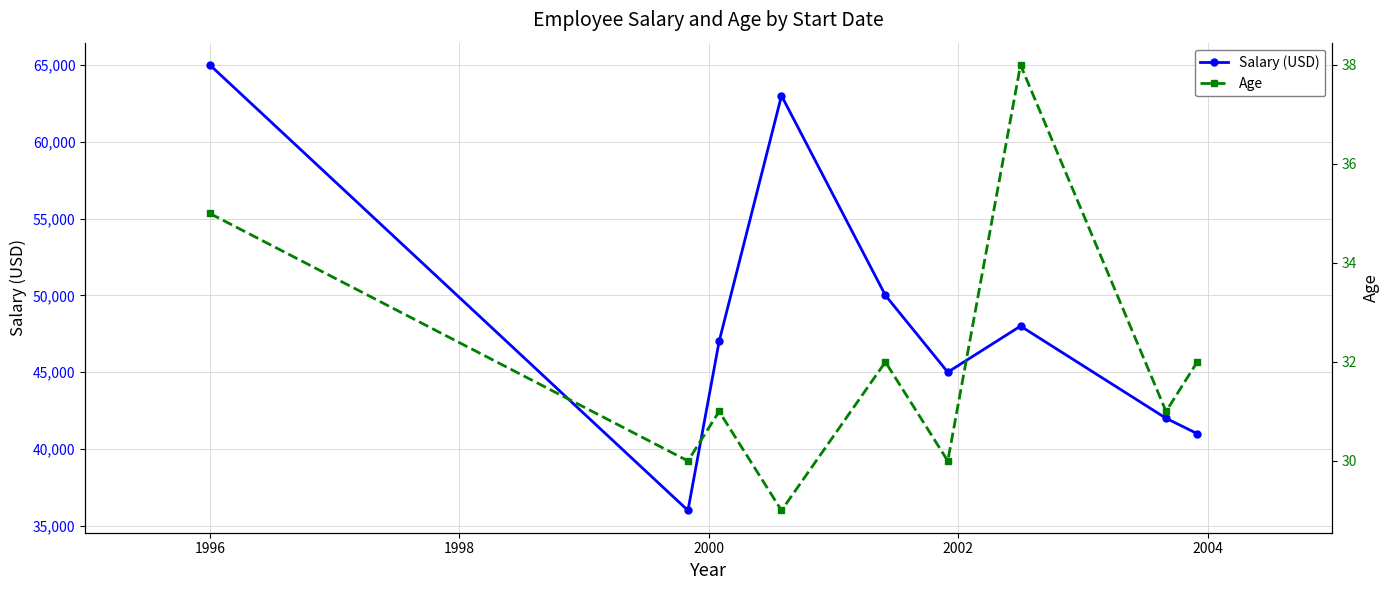

How many lines are shown in the chart?

2